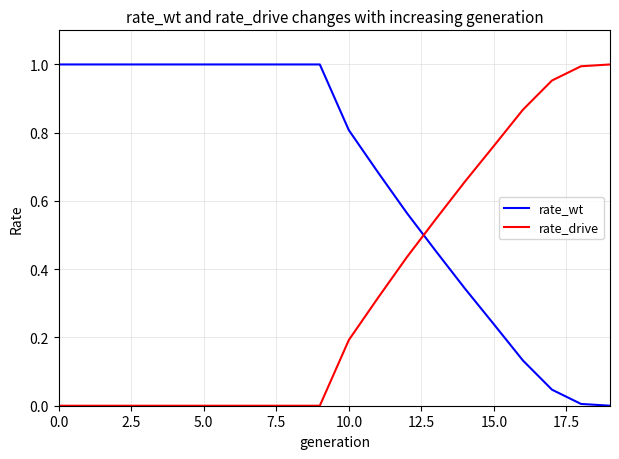

Which series has the largest total across all categories?

rate_wt